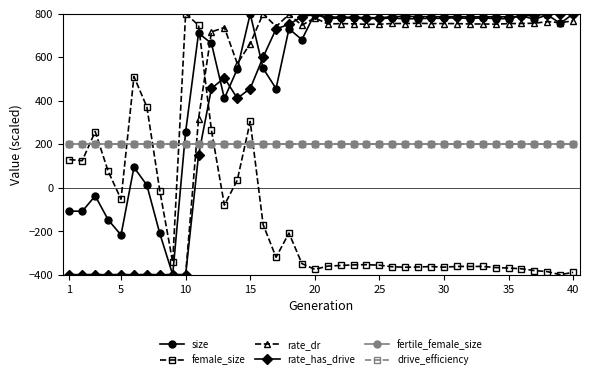

How many intersections are there between fertile_female_size and rate_has_drive?

1